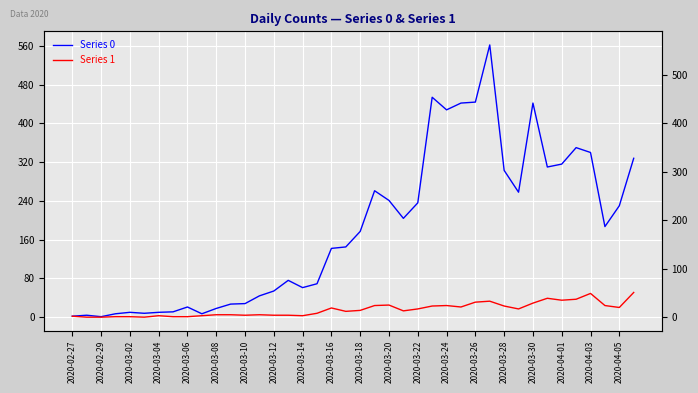

At how many categories does at least one series exceed 306?

11